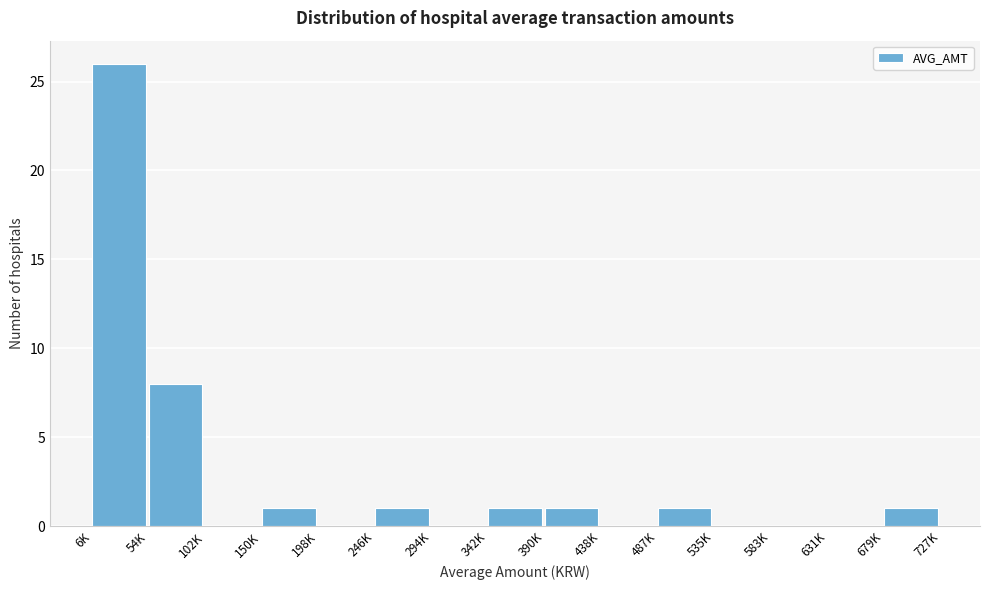

Reading left to right, list all the values displayed in this chart.

6K=26	54K=8	102K=0	150K=1	198K=0	246K=1	294K=0	342K=1	390K=1	438K=0	487K=1	535K=0	583K=0	631K=0	679K=1